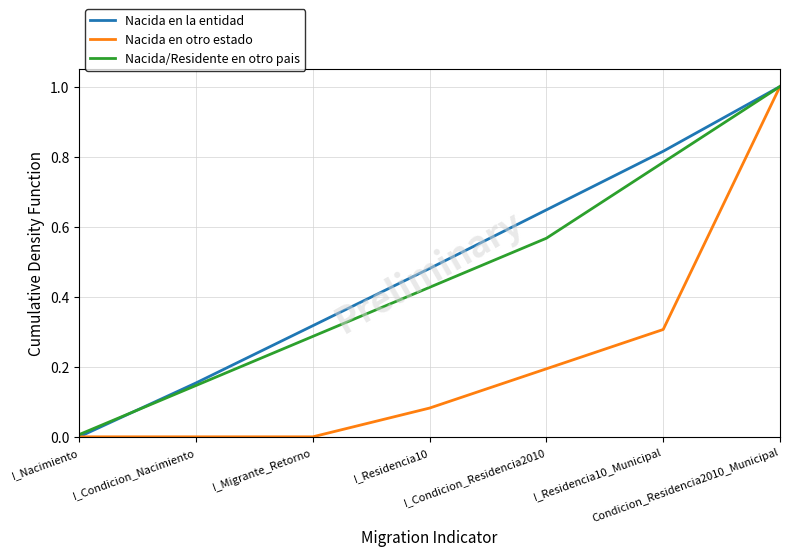

What is the maximum value for Nacida en la entidad?

1.0